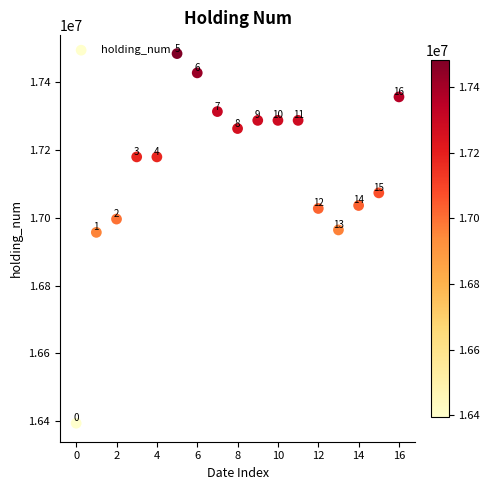

What is the range of Y values (max minus min)?

1089200